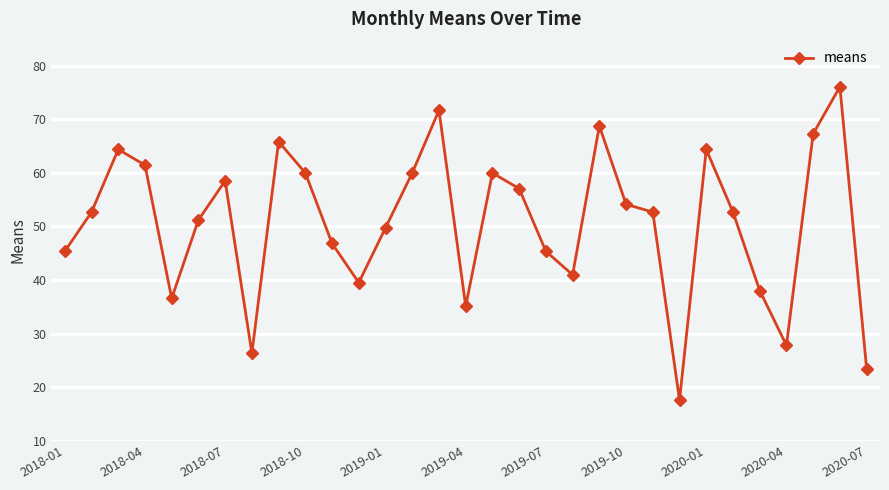

How many data points are less than 52?

14